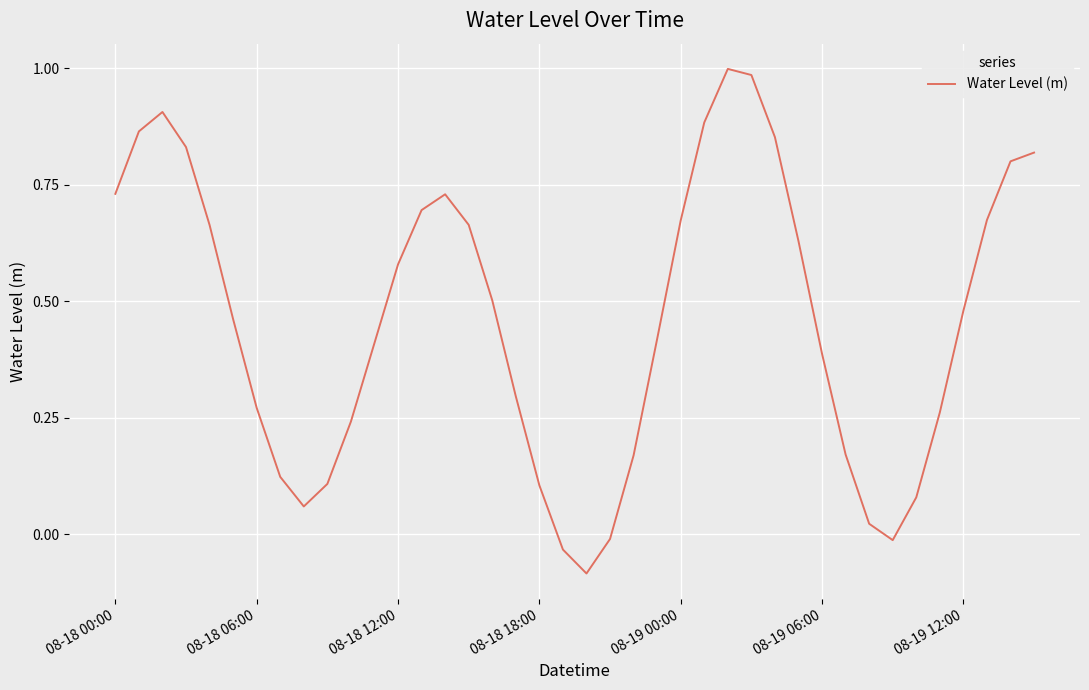

What is the difference between the maximum and minimum values?

1.1